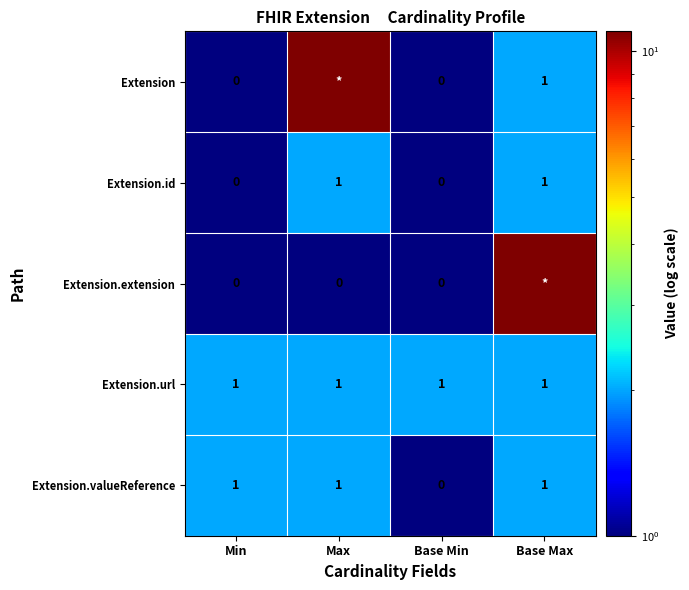

Is it true that Extension.url equals 1 at Min?

True